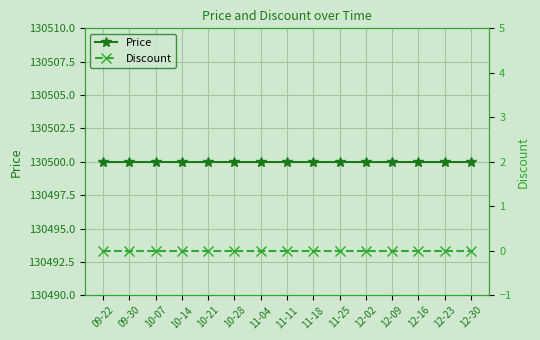

Which label corresponds to the smallest value in the chart?

09-22